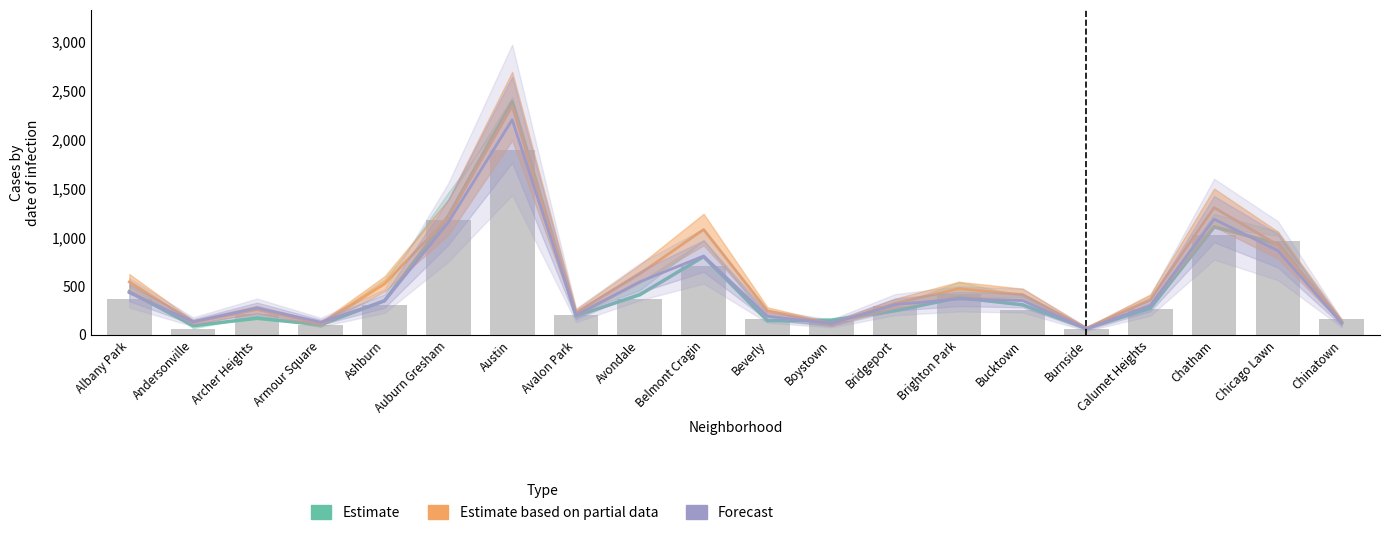

What is the value of the Forecast bar at the 16th from the left?

60